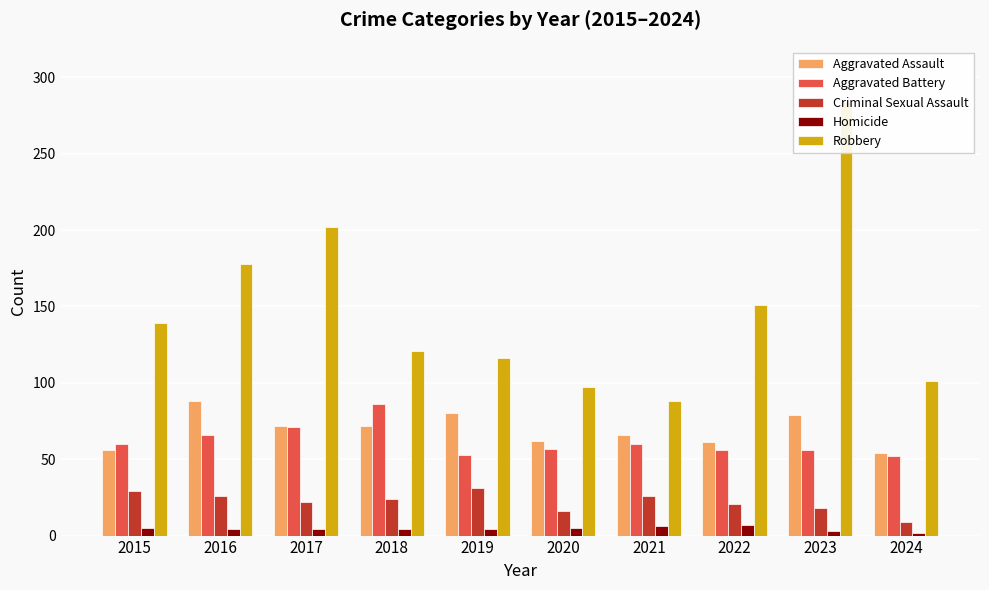

Is it true that Aggravated Assault equals 141 at 2023?

False